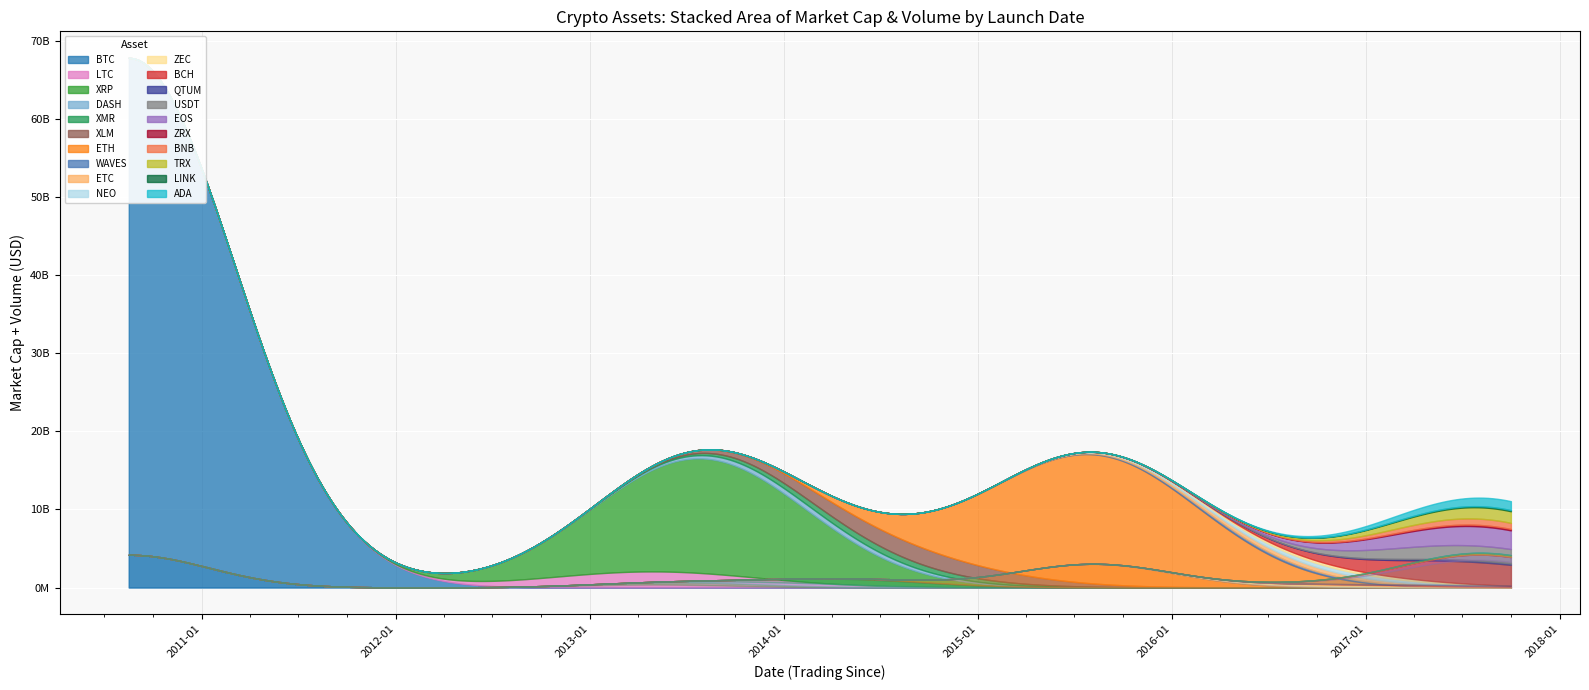

What value does the market_cap_usd series have at XLM?

2210294711.0